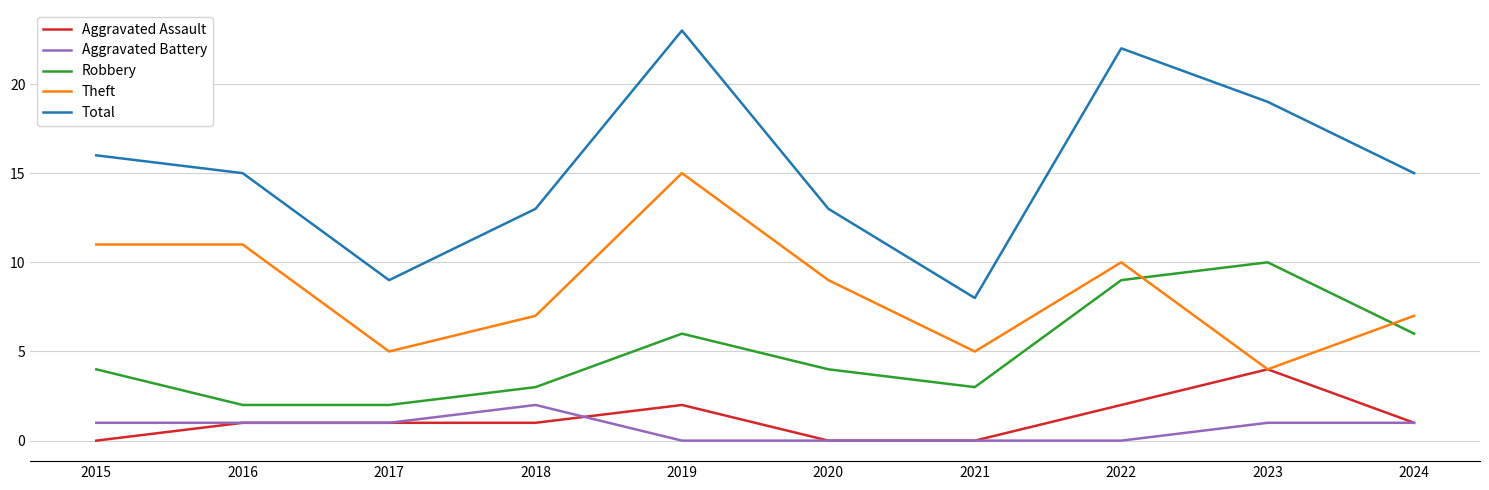

Is this an area chart (filled region under the line)?

No